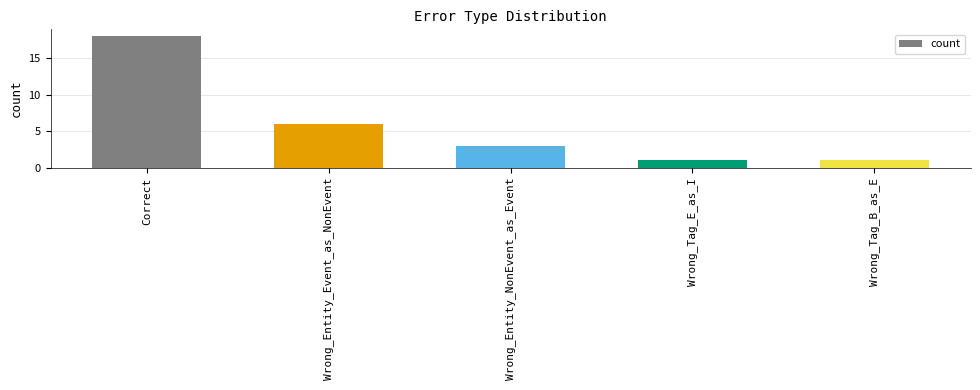

Reading left to right, transcribe all the data shown in this chart.

18	6	3	1	1